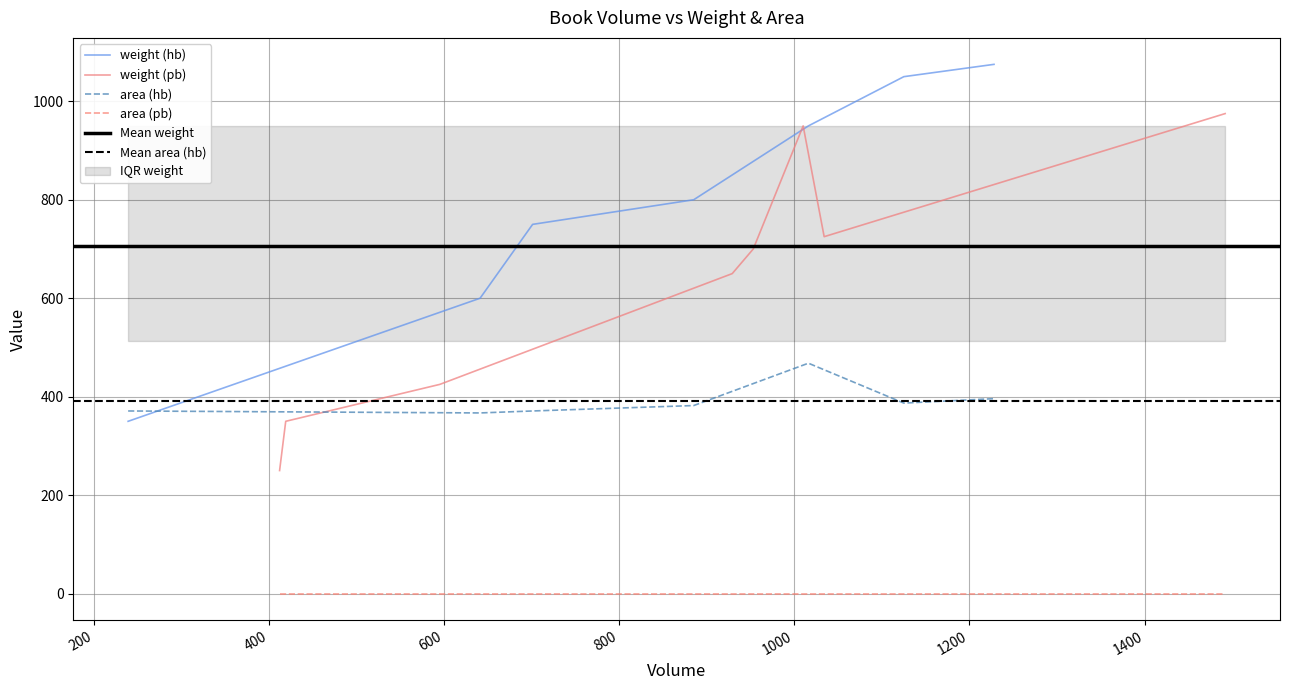

After their last crossing, which series has the higher values: area (hb) or weight (hb)?

weight (hb)